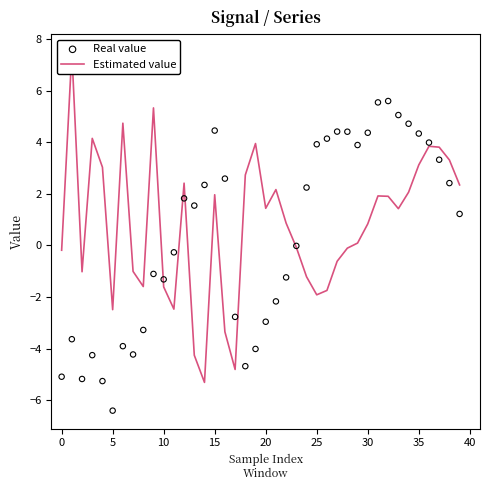

What are all the series names shown in the legend?

Estimated value, Real value